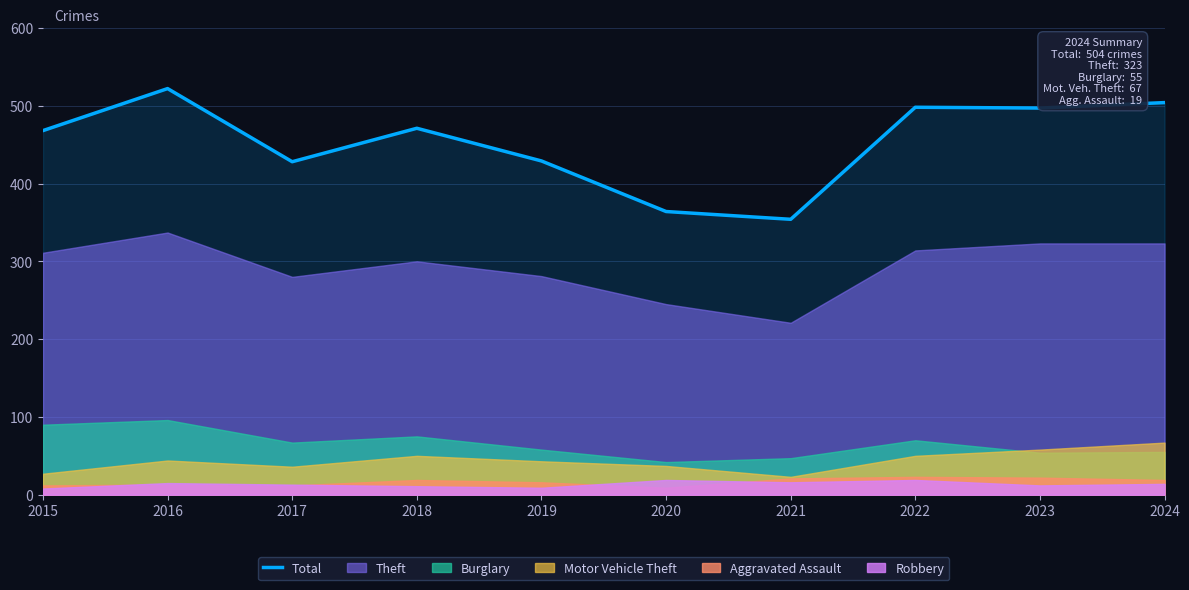

Approximately how many times larger is the value at 2024 compared to 2018?

1.1